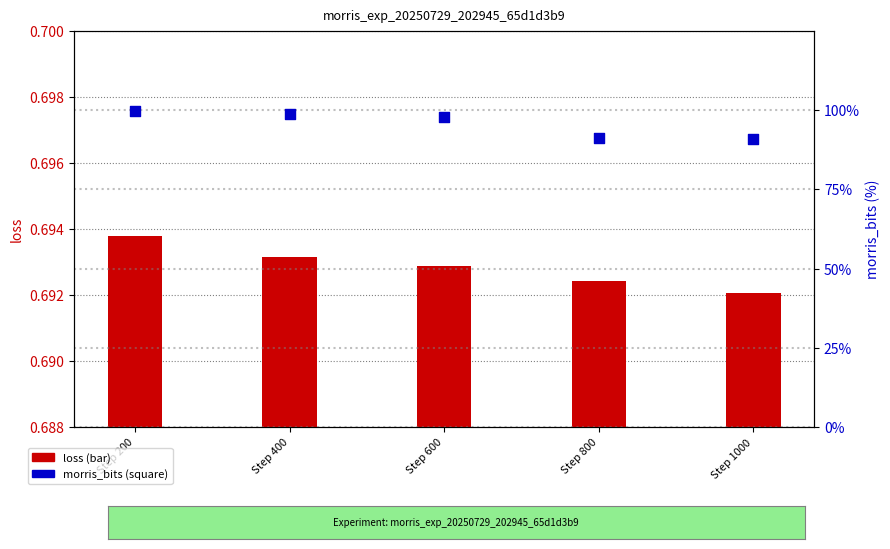

At which category is the sum across all series the highest?

Step 200